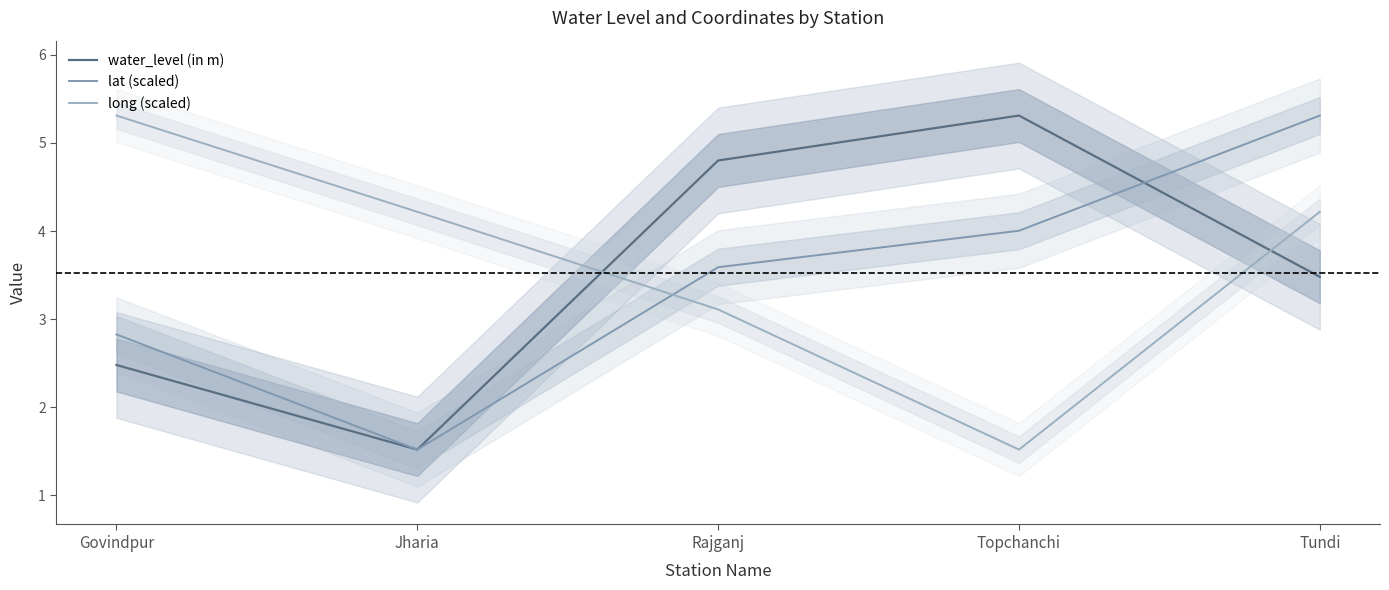

Is it true that long (scaled) equals 4.2 at Jharia?

True